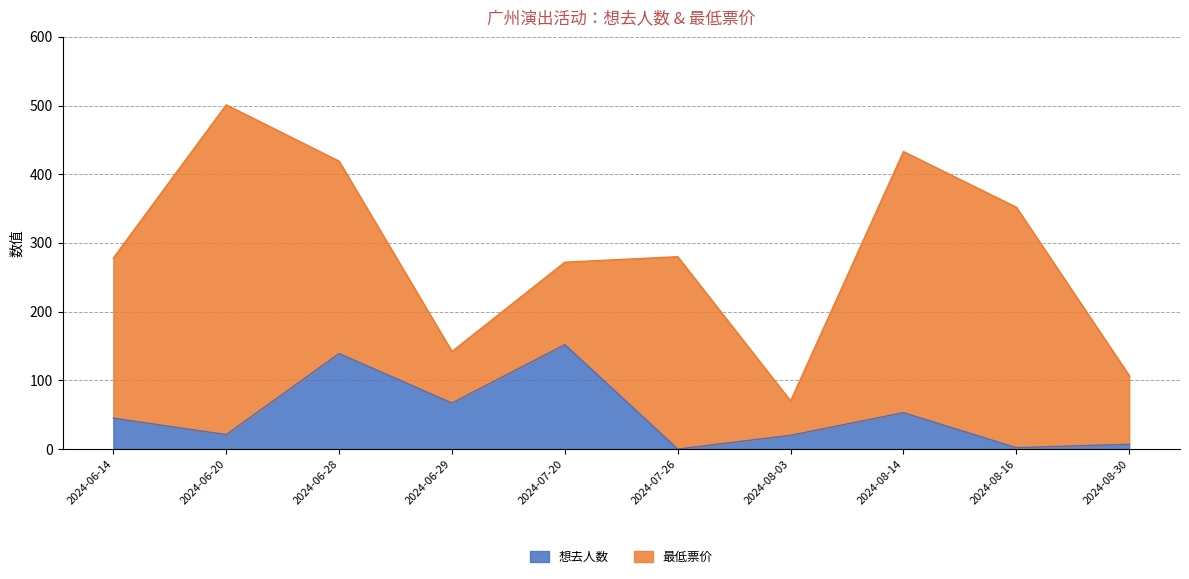

What is the label of the 8th point from the right?

2024-06-28